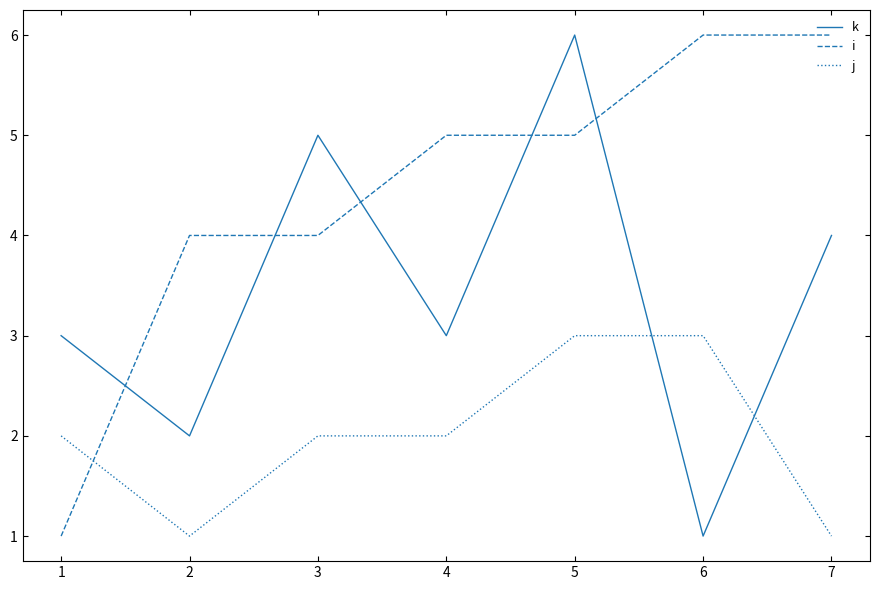

What is the smallest value displayed?

1